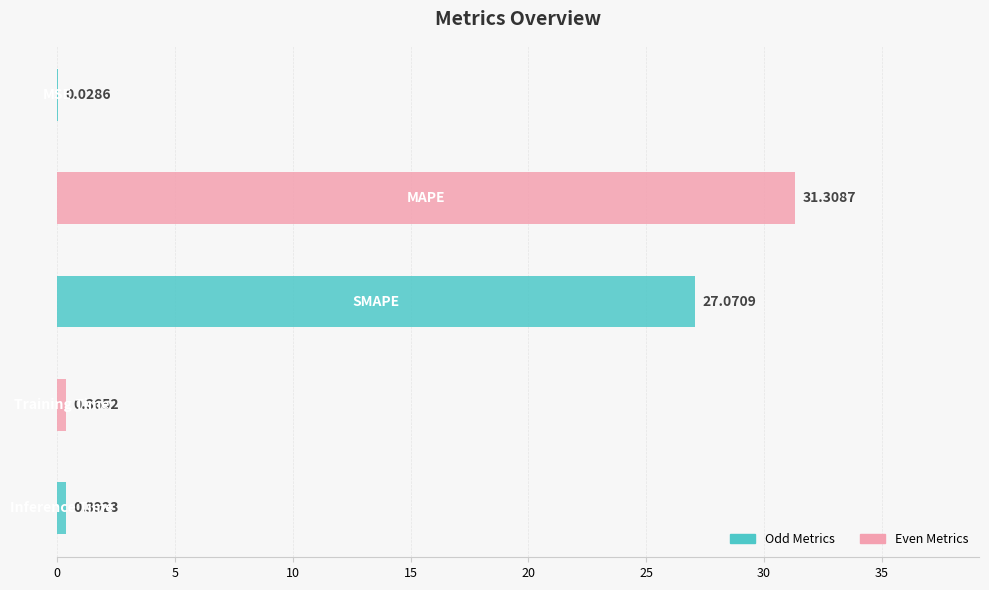

How many data points does each series have?

5